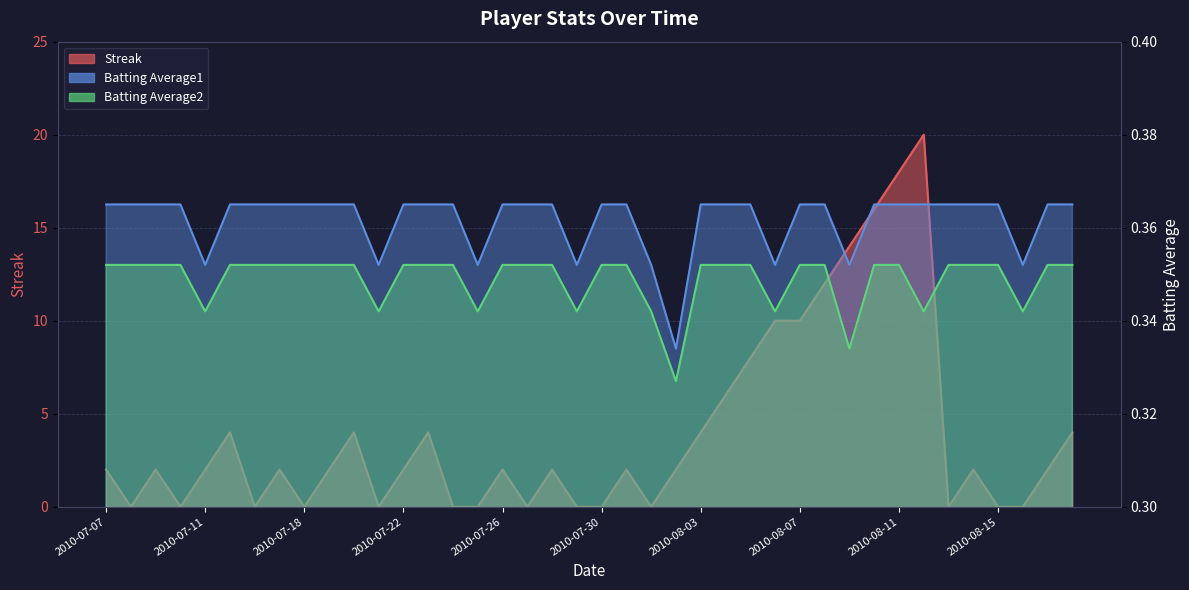

How many interior local valleys does the Streak series have?

8